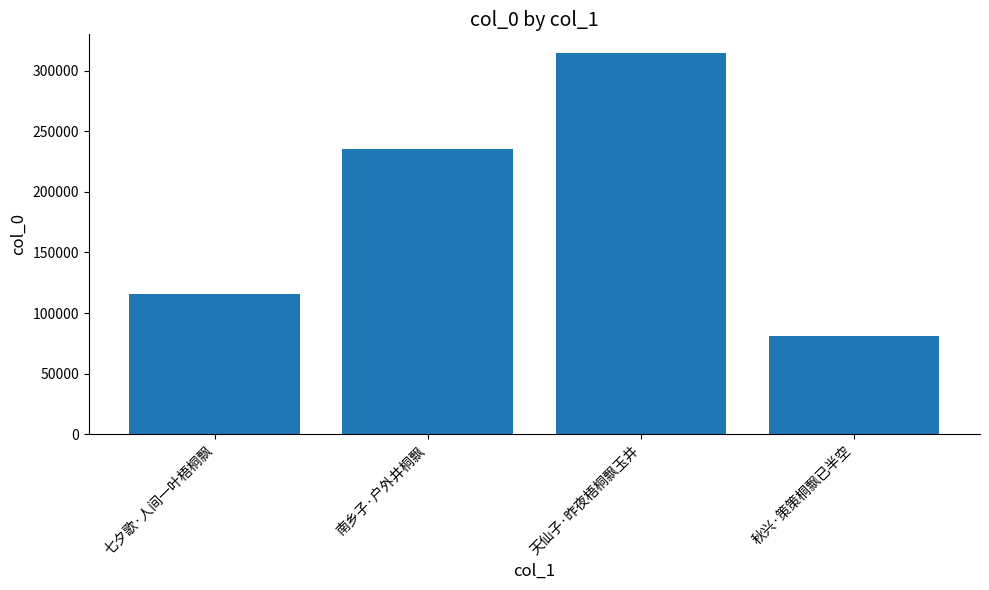

What is the maximum value shown in the chart?

314262